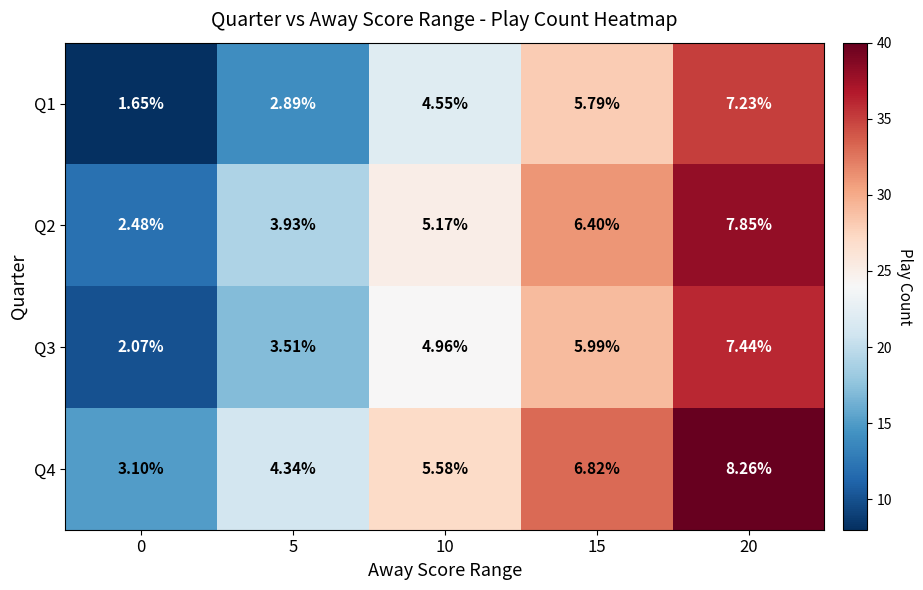

Reading right to left, what are all the values shown in this chart?

Q1: 20=7	15=6	10=5	5=3	0=2
Q2: 20=8	15=6	10=5	5=4	0=2
Q3: 20=7	15=6	10=5	5=4	0=2
Q4: 20=8	15=7	10=6	5=4	0=3